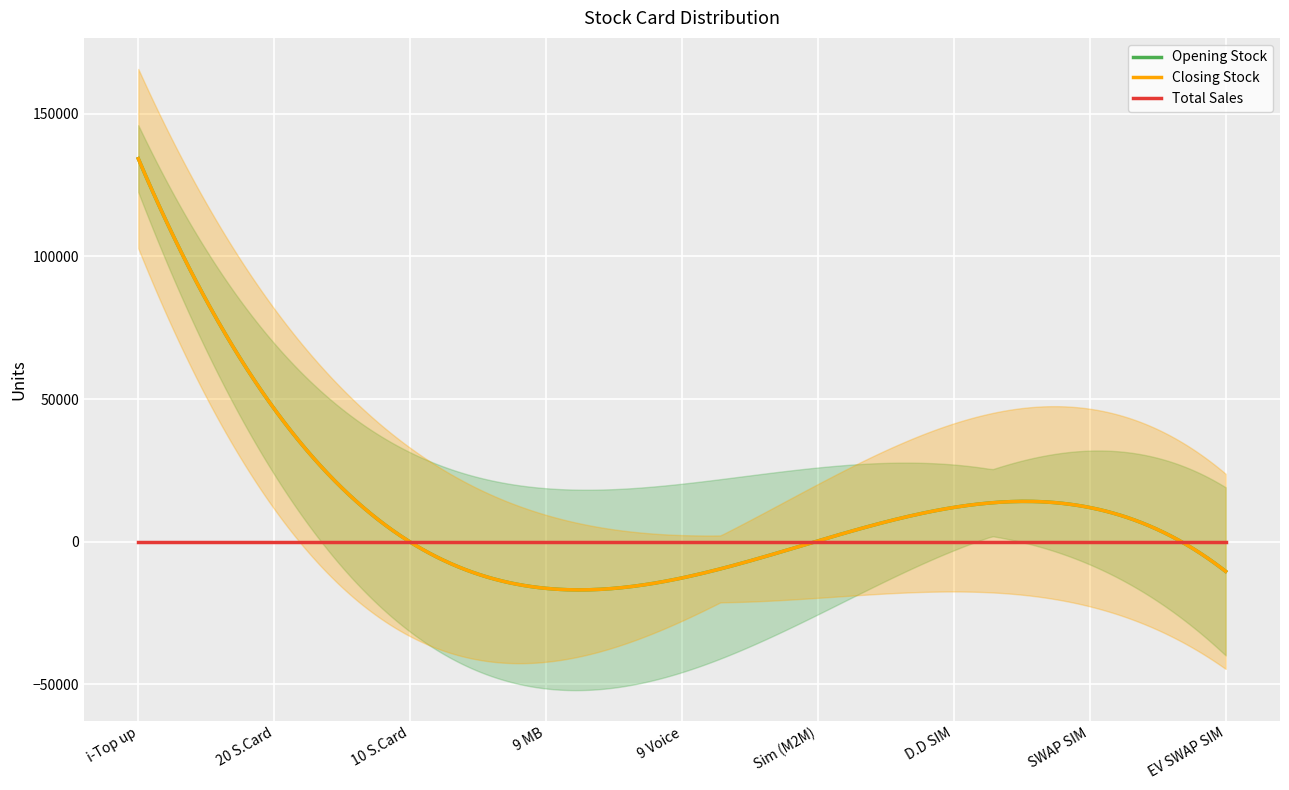

How many lines are shown in the chart?

3